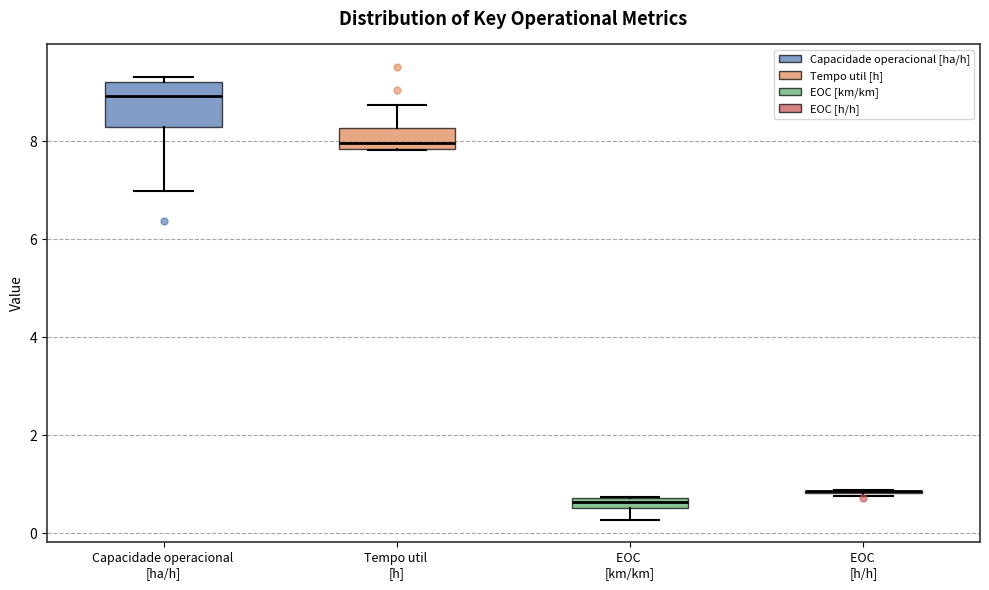

Comparing the boxes themselves (not the whiskers), which one is the tallest?

Capacidade operacional [ha/h]